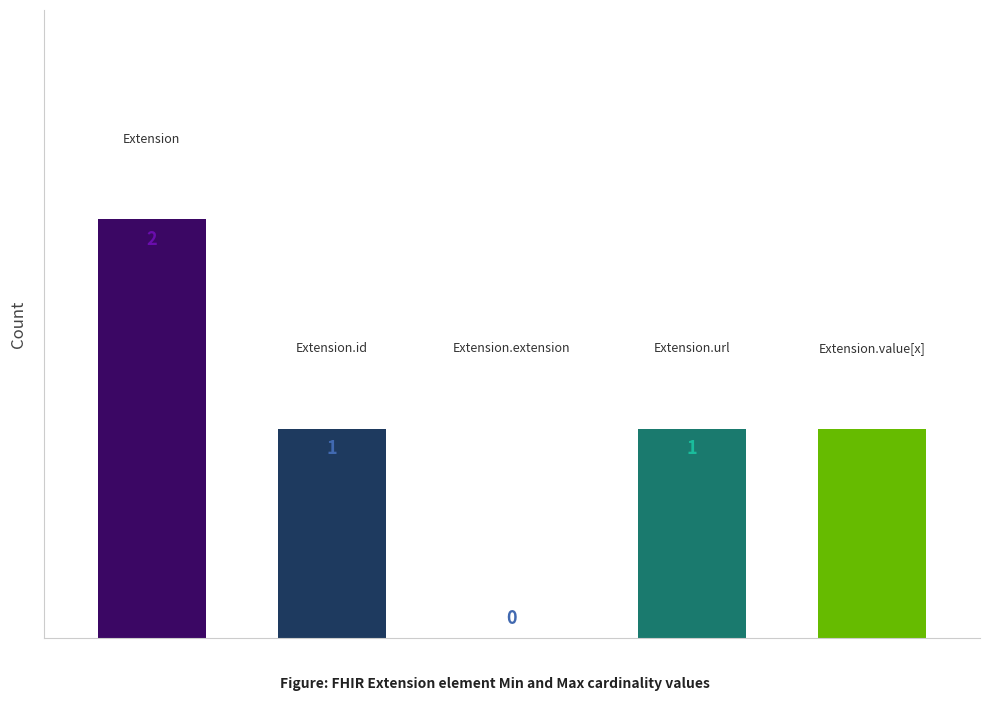

What is the sum of all values?

5